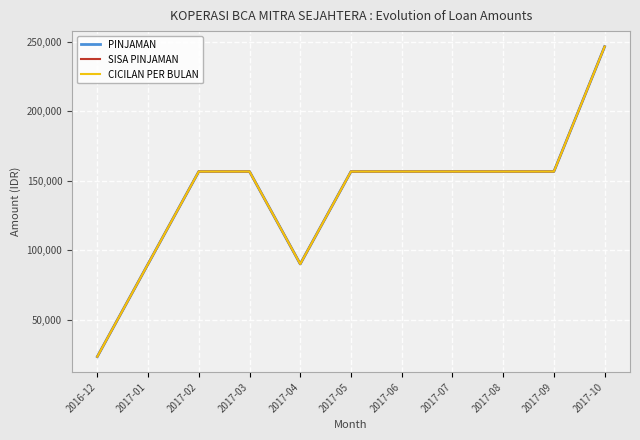

What is the total value across all series at 2017-10?

739980